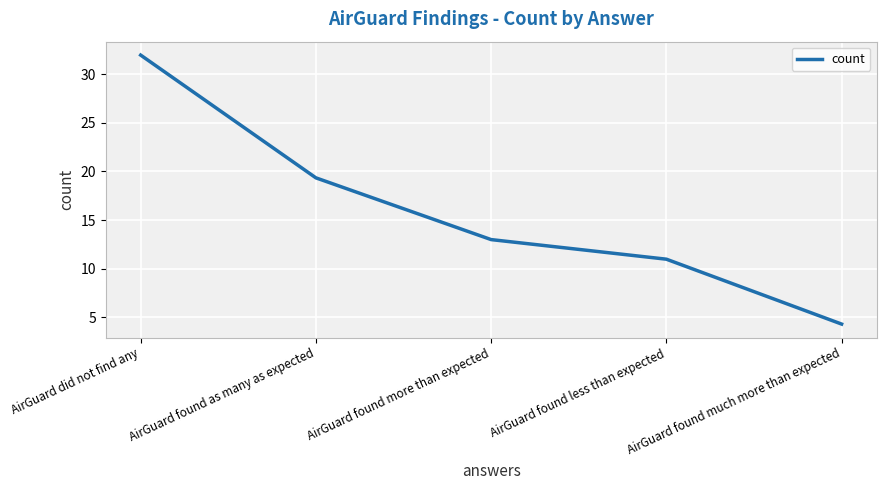

What is the average value?

15.9